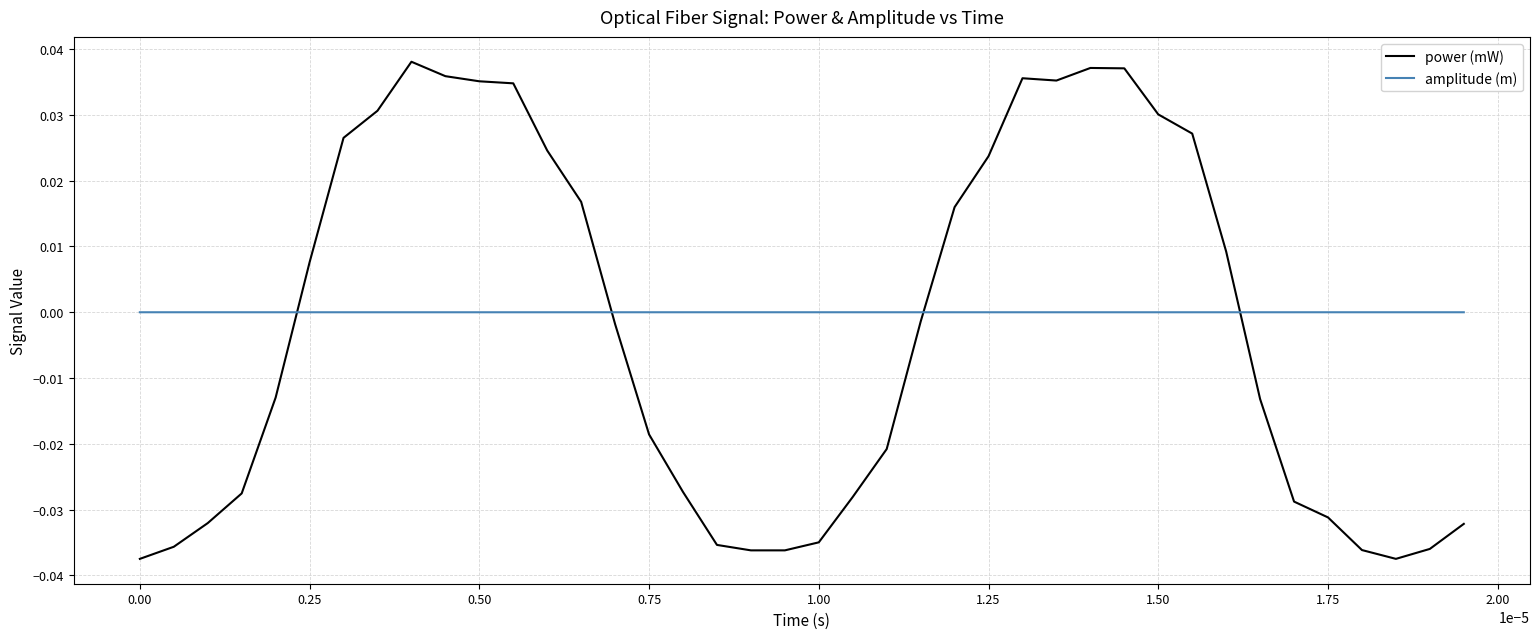

Which series has the widest spread of values?

power (mW)